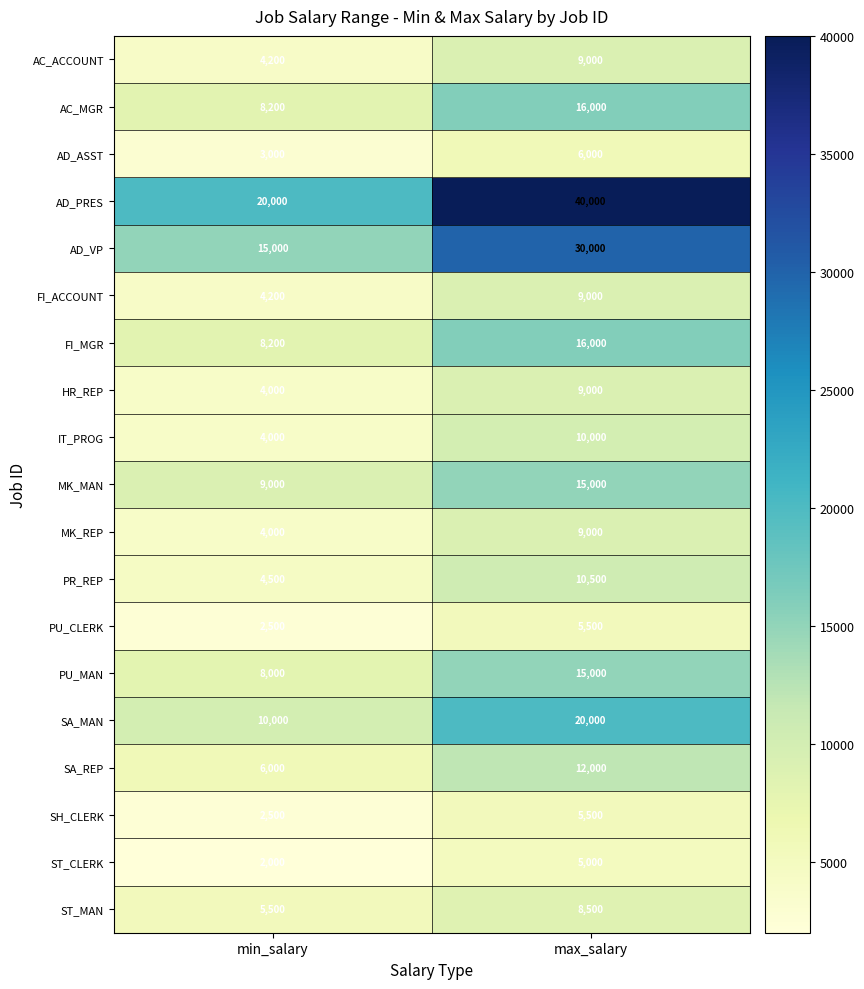

What is the smallest value displayed?

2000